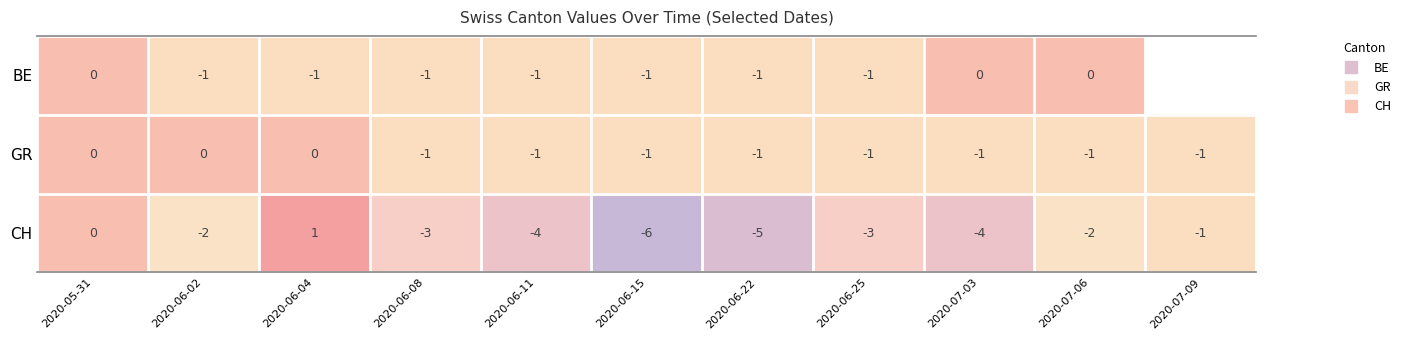

How many distinct data groups are displayed?

3